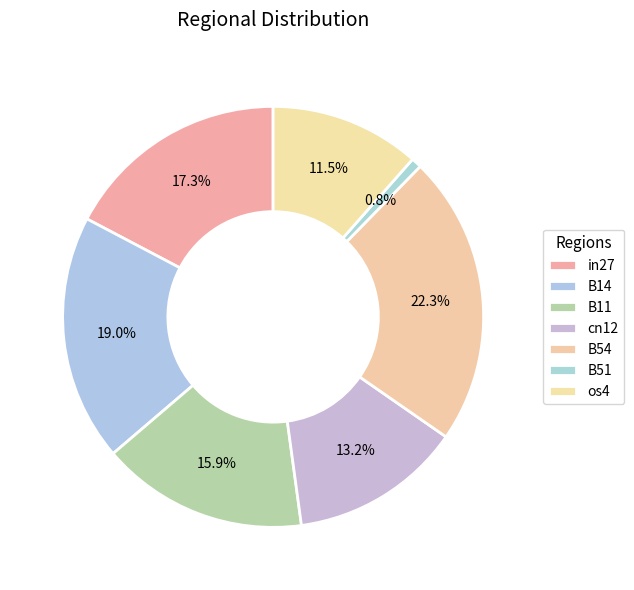

To the nearest percent, what is the average slice percentage?

14%